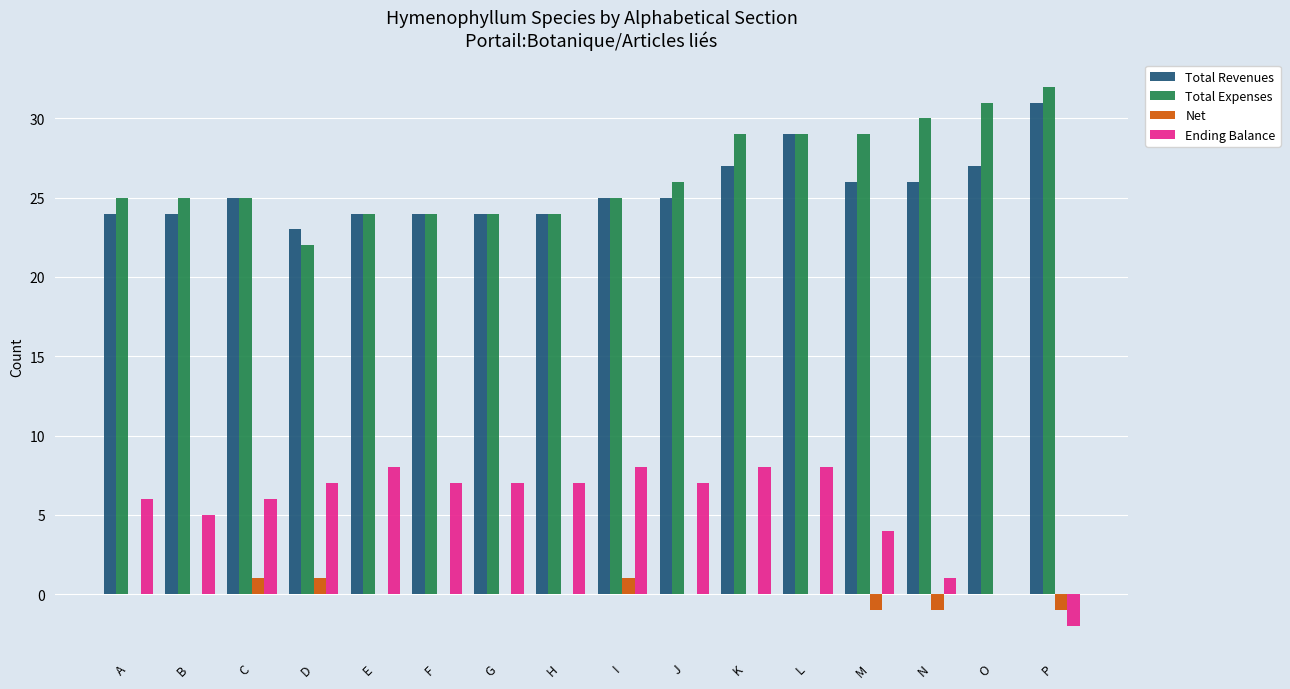

At which category does the chart reach its peak across all series?

P